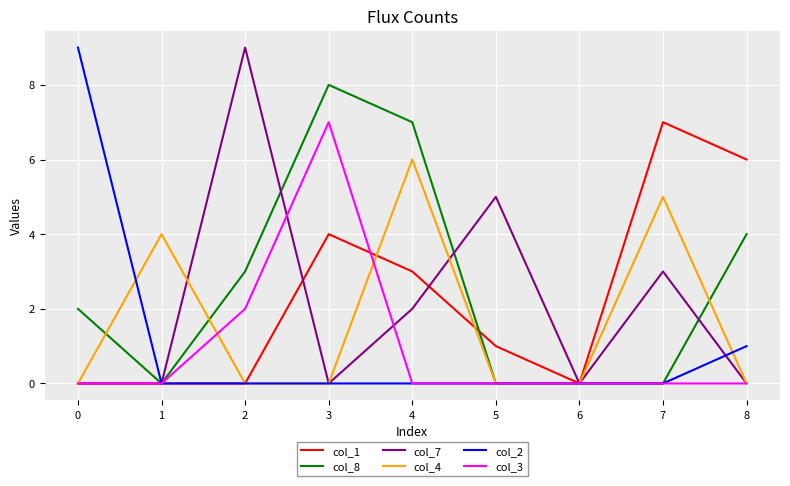

Reading left to right, list all the values displayed in this chart.

col_1: 0	0	0	4	3	1	0	7	6
col_8: 2	0	3	8	7	0	0	0	4
col_7: 0	0	9	0	2	5	0	3	0
col_4: 0	4	0	0	6	0	0	5	0
col_2: 9	0	0	0	0	0	0	0	1
col_3: 0	0	2	7	0	0	0	0	0